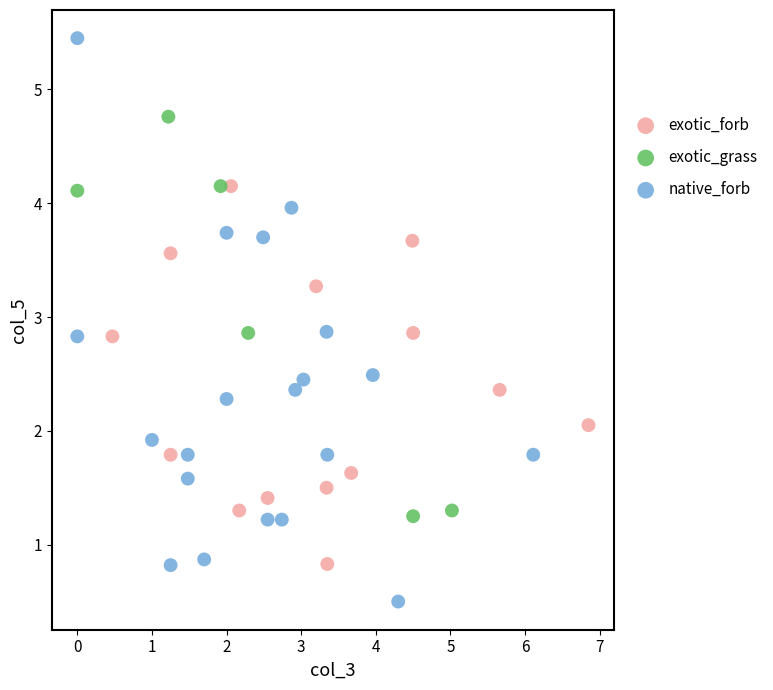

Which series has the largest Y range (max minus min)?

native_forb